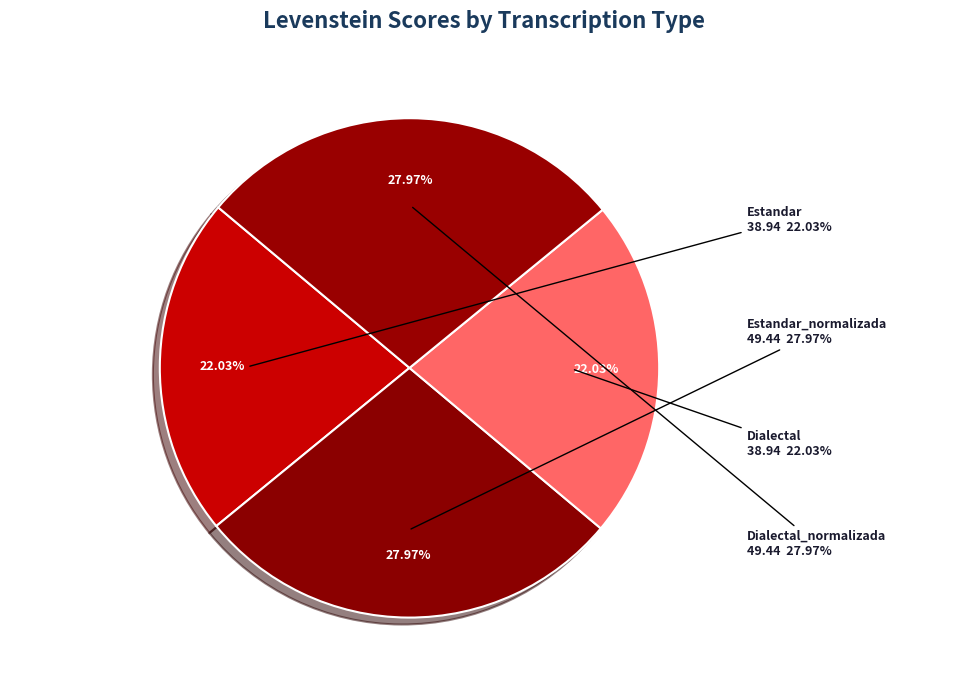

Is there a majority slice in this chart?

No